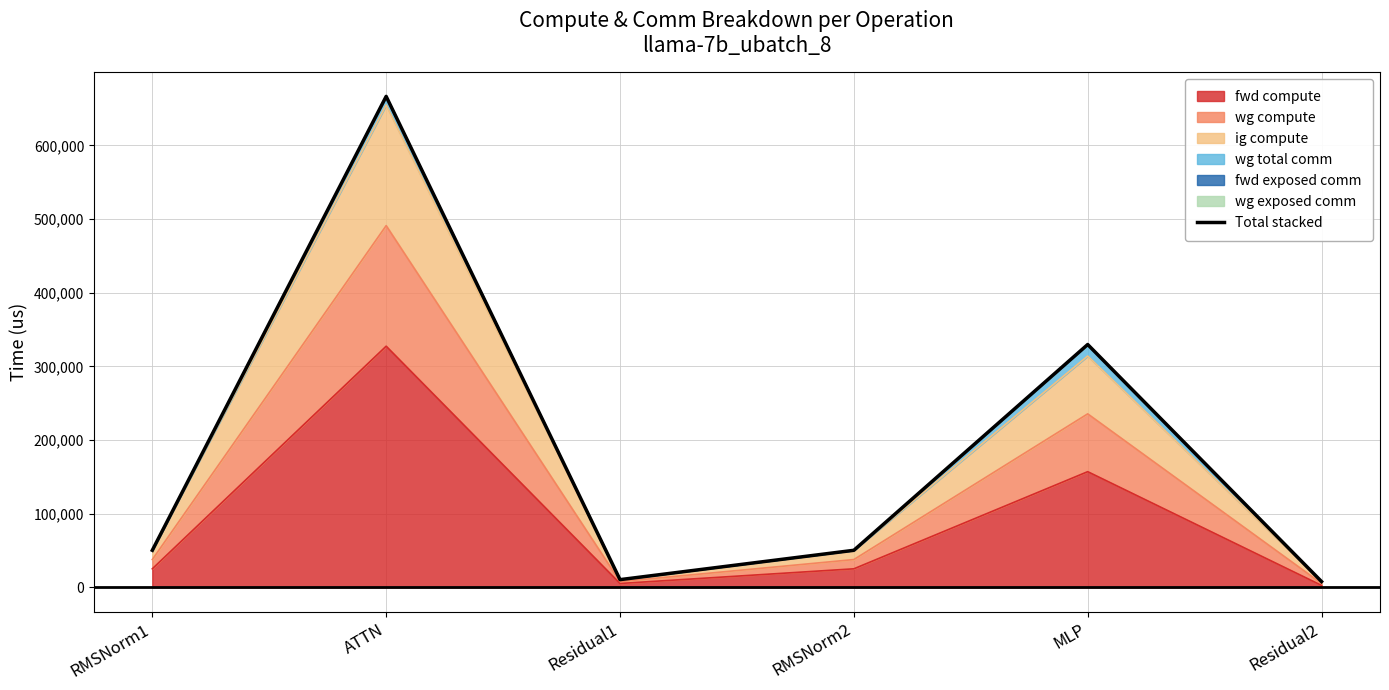

How many values are below 50267?

2